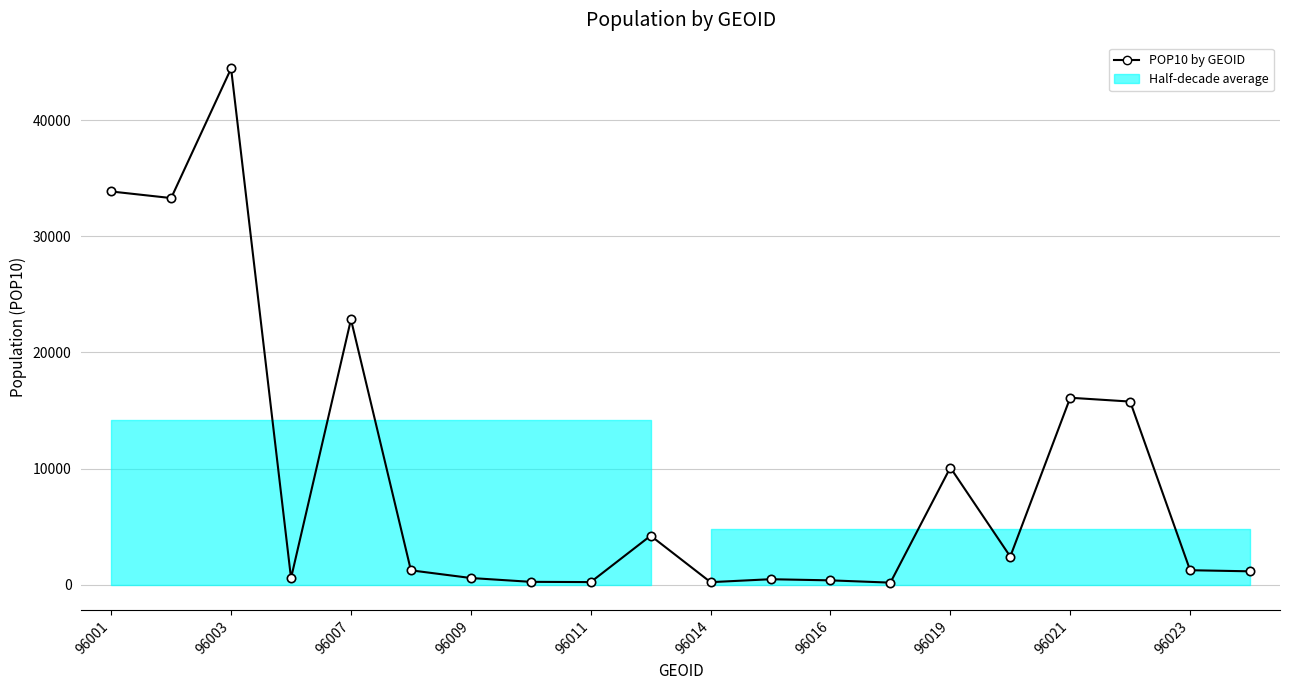

Reading right to left, list all the values displayed in this chart.

1145	1240	15768	16097	2416	10082	171	366	465	211	4212	218	239	569	1231	22841	557	44461	33298	33865